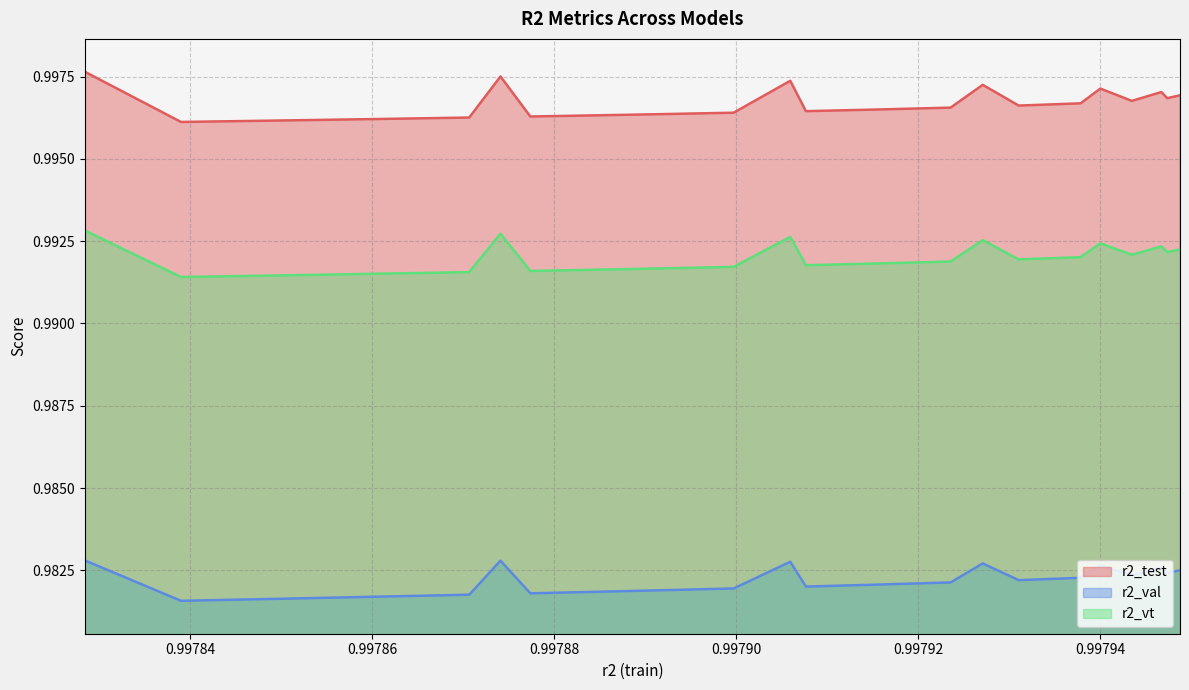

Which series has the largest total across all categories?

r2_test